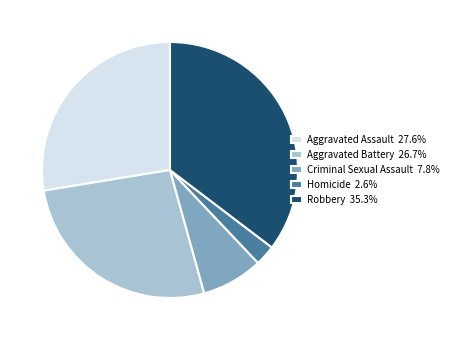

Does any single category account for the majority?

No